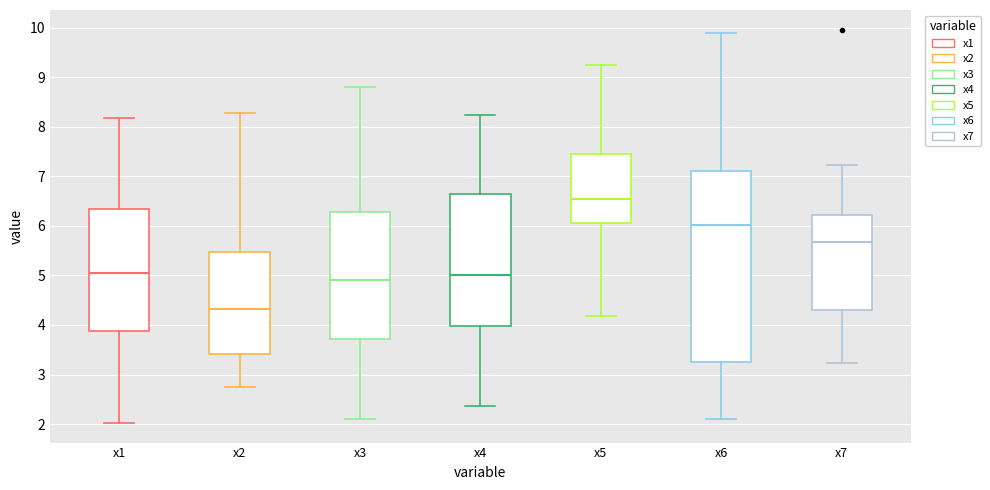

Reading left to right, read every box against the y-axis: the position of its median line, the range the box covers, and the ends of its whiskers. The values are not printed on the chart, so give them approximately, as read against the axis.

x1: median 5.0, box 3.9 to 6.3, whiskers 2.0 to 8.2
x2: median 4.3, box 3.4 to 5.5, whiskers 2.7 to 8.3
x3: median 4.9, box 3.7 to 6.3, whiskers 2.1 to 8.8
x4: median 5.0, box 4.0 to 6.6, whiskers 2.4 to 8.2
x5: median 6.5, box 6.1 to 7.5, whiskers 4.2 to 9.2
x6: median 6.0, box 3.2 to 7.1, whiskers 2.1 to 9.9
x7: median 5.7, box 4.3 to 6.2, whiskers 3.2 to 7.2